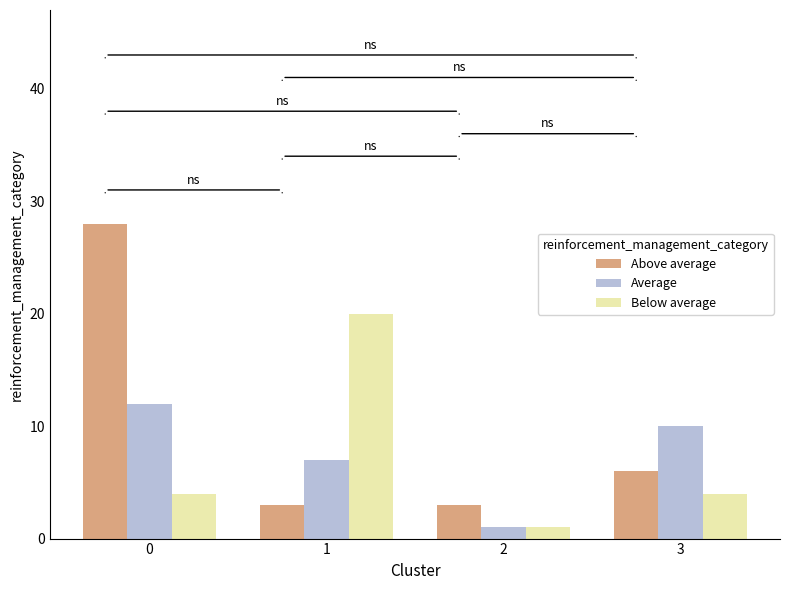

Which series has the widest spread of values?

Above average